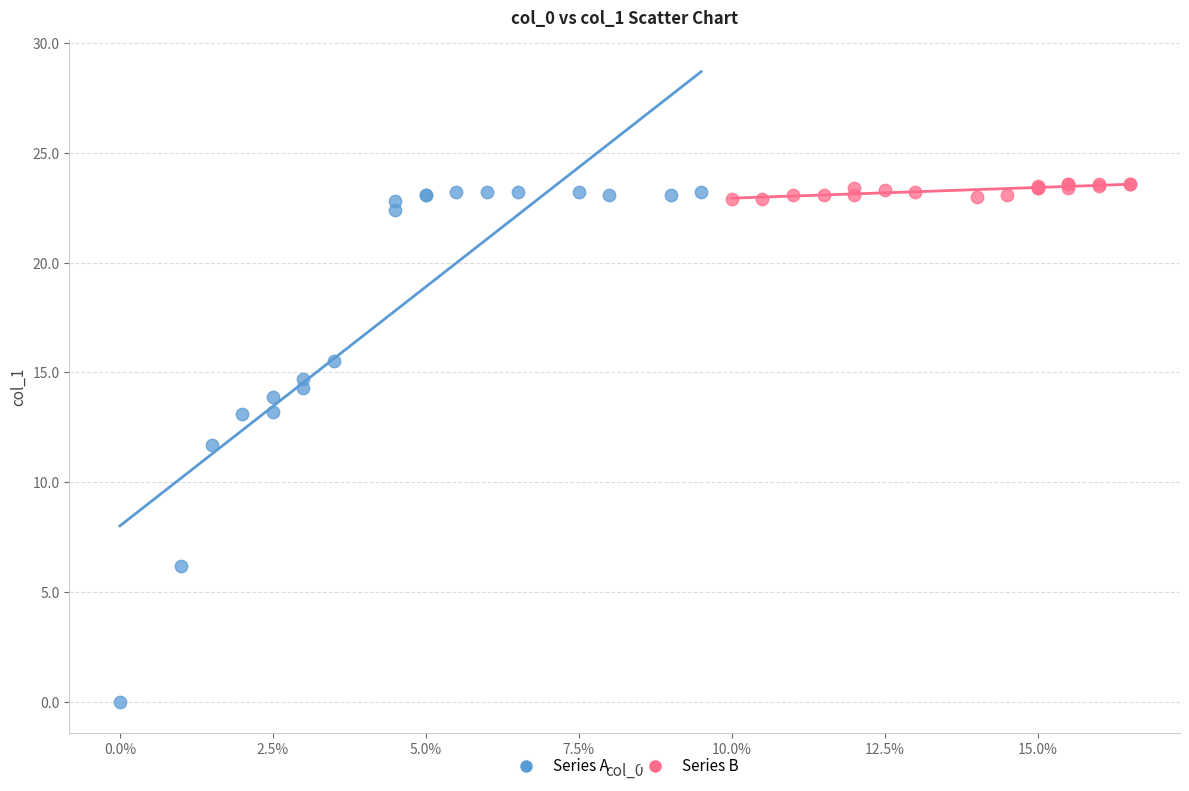

Which series reaches the minimum Y coordinate?

Series A